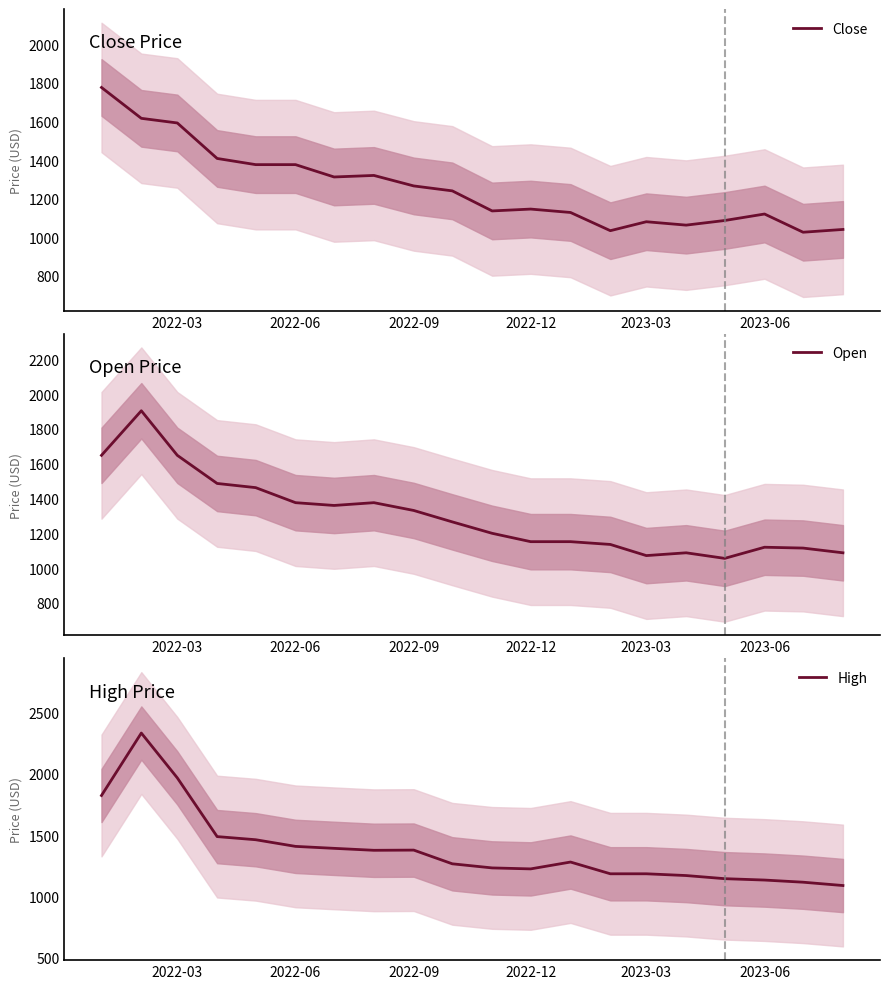

True or false: Close and Open cross at least once.

True